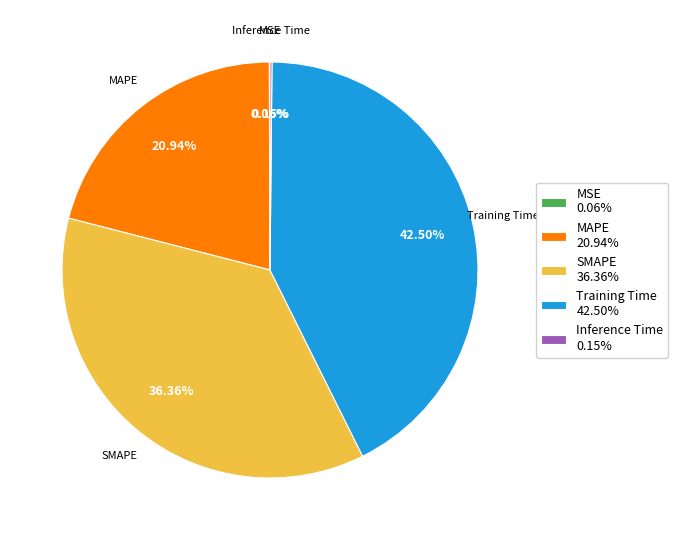

Is there any slice that represents more than half of the pie?

No